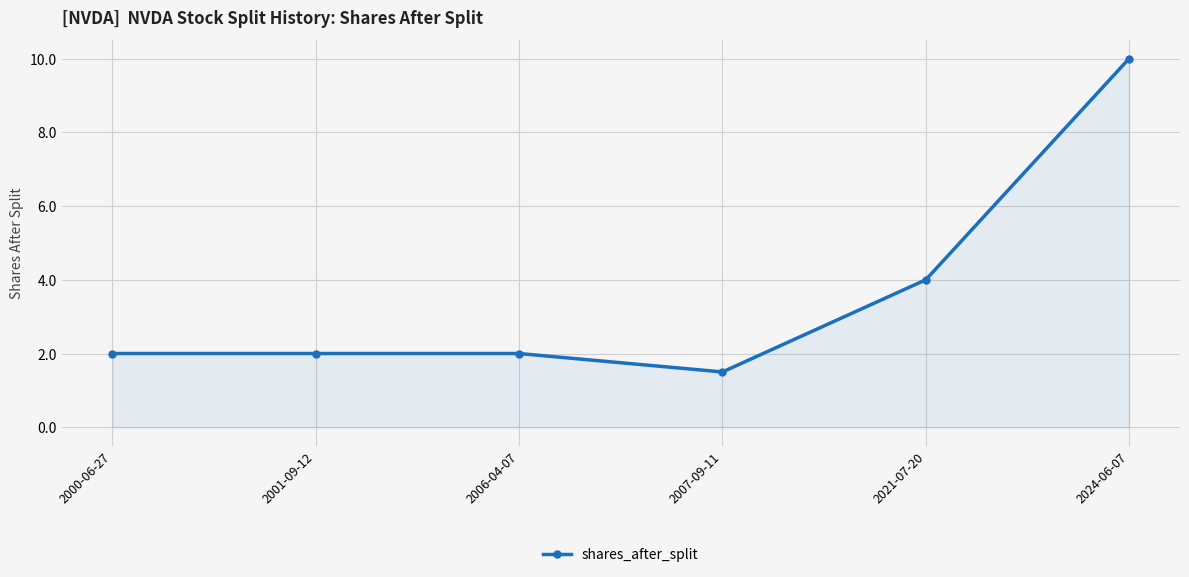

What is the difference between the second highest and second lowest values?

2.0